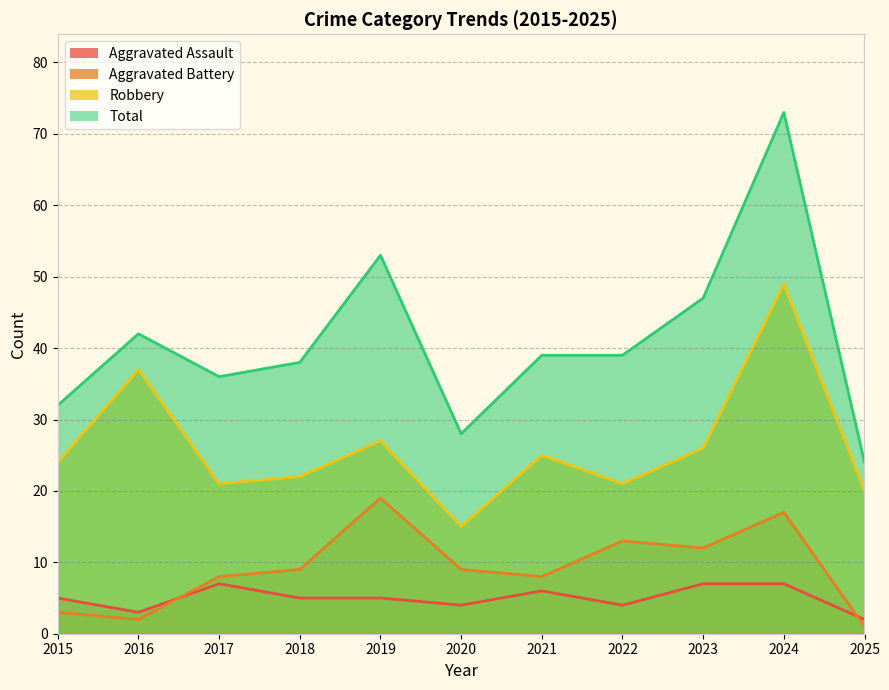

What is the greatest value displayed?

73